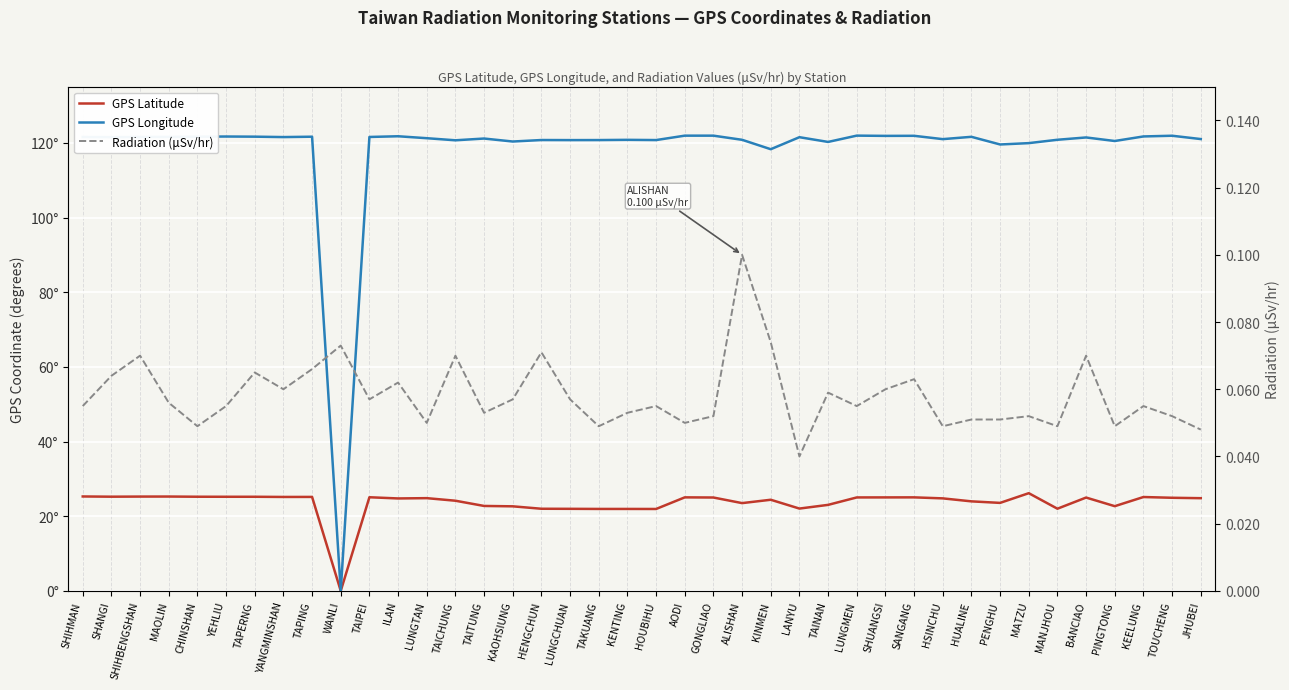

True or false: GPS Longitude and GPS Latitude intersect in this chart.

False